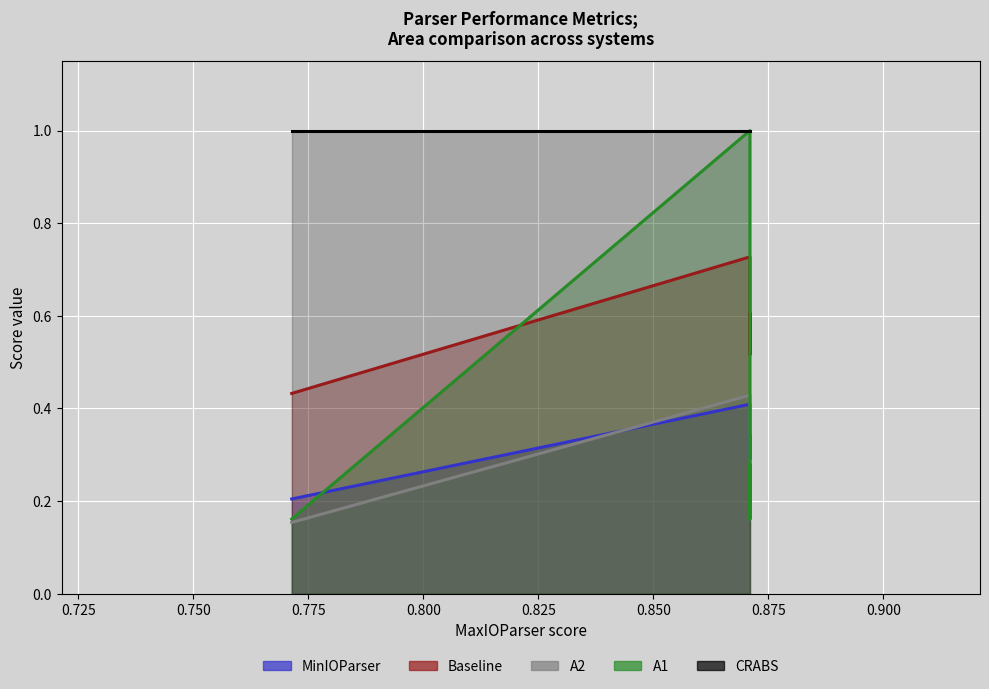

True or false: MinIOParser and Baseline intersect in this chart.

False